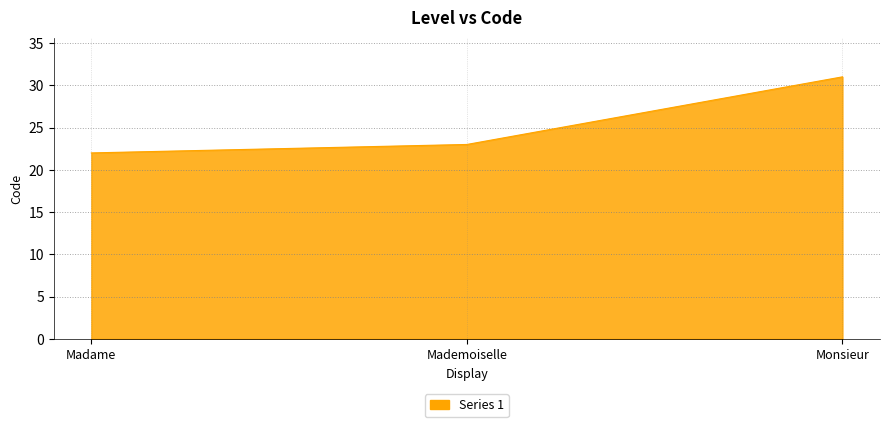

What is the ratio of the value at Mademoiselle to the value at Madame?

1.0